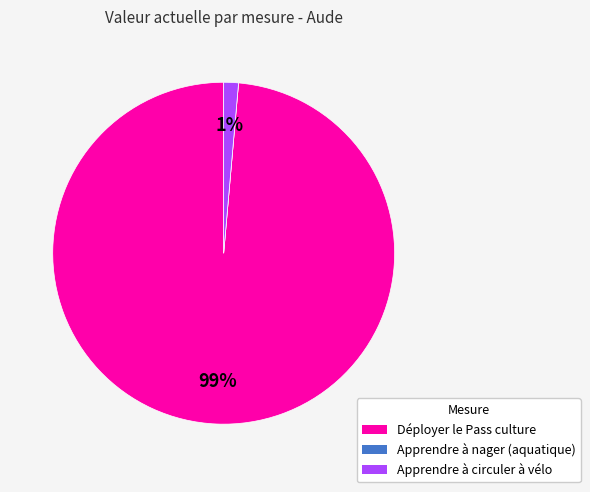

Does any single category account for the majority?

Yes